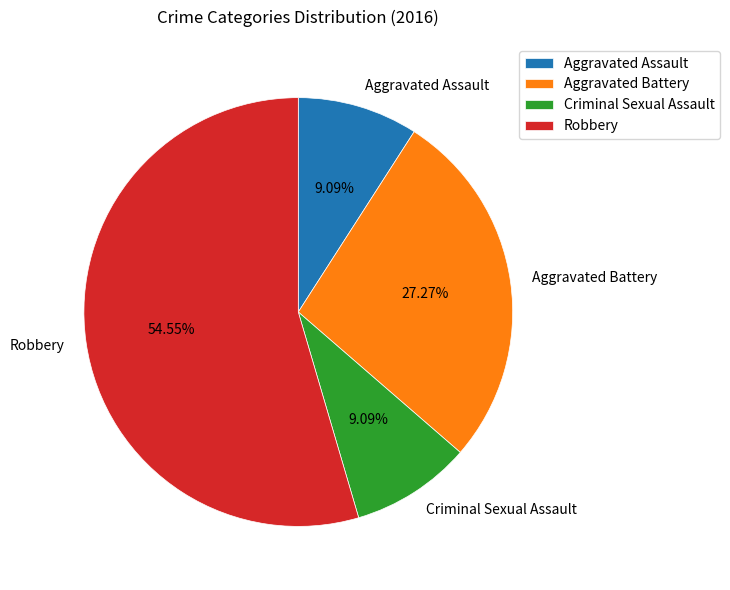

What is the largest slice in the pie chart?

Robbery